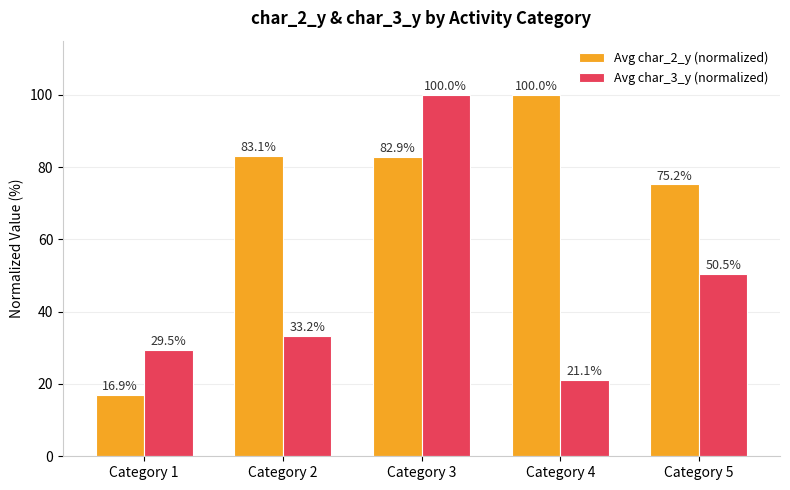

Read the Avg char_2_y (normalized) value at Category 1.

16.9